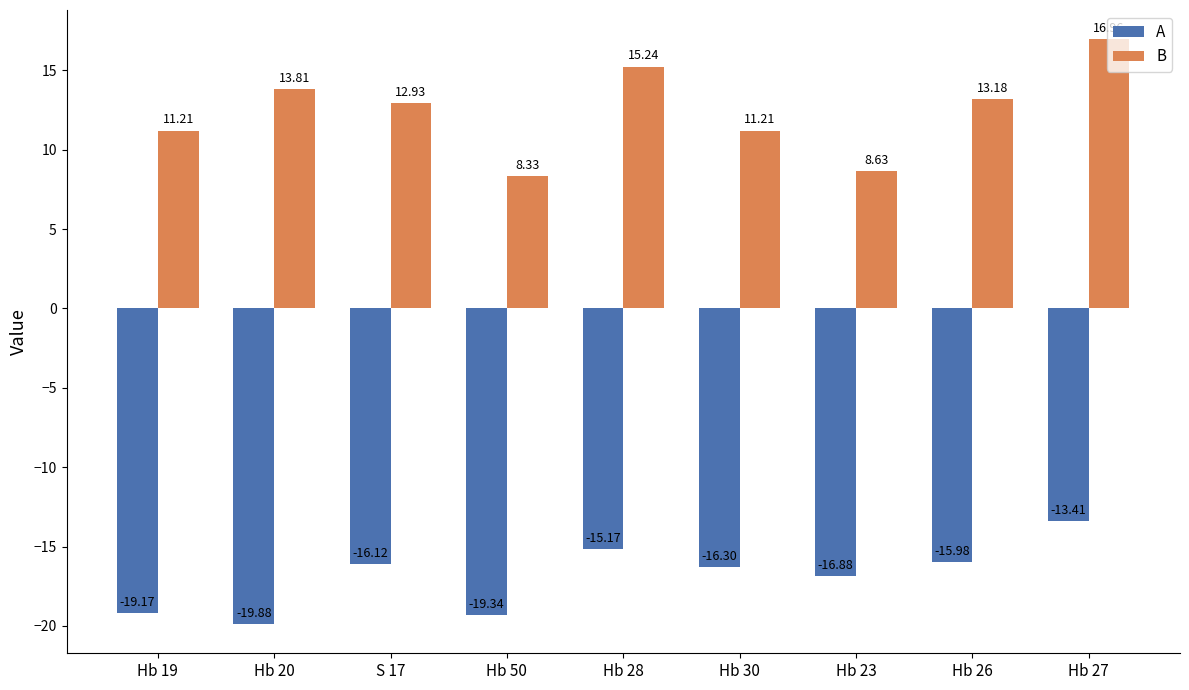

Which series has the largest total across all categories?

B